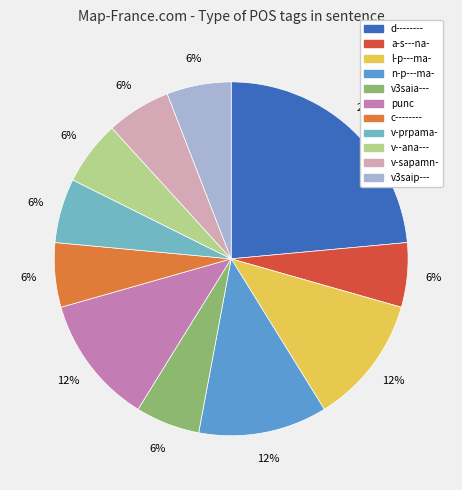

Which slice is the smallest?

a-s---na-